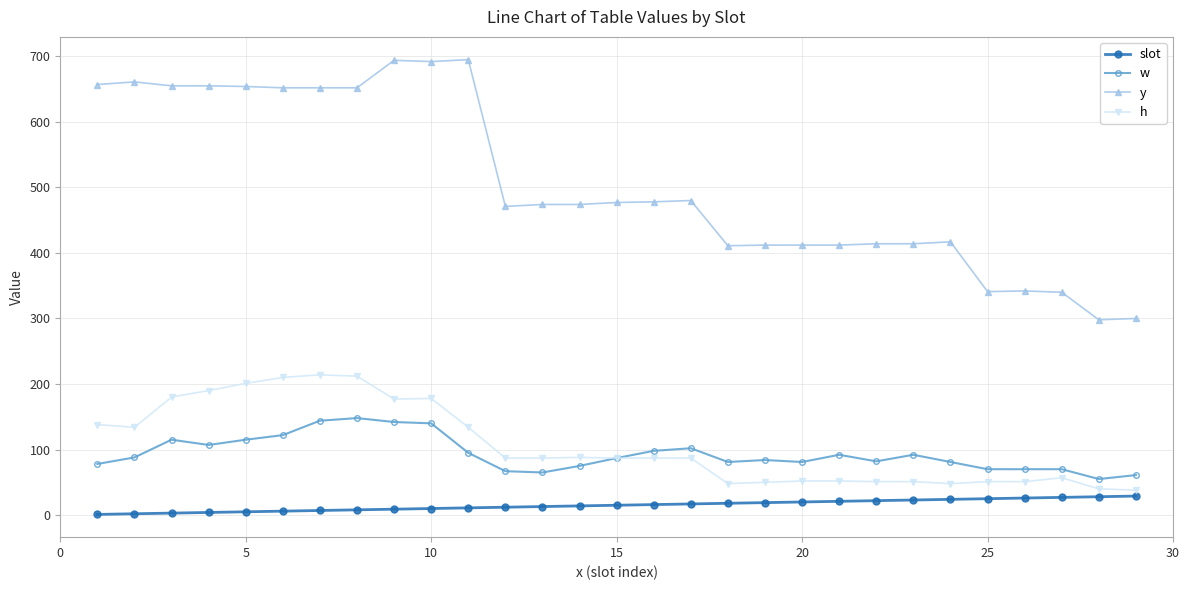

List the series in order of their peak value, highest first.

y, h, w, slot